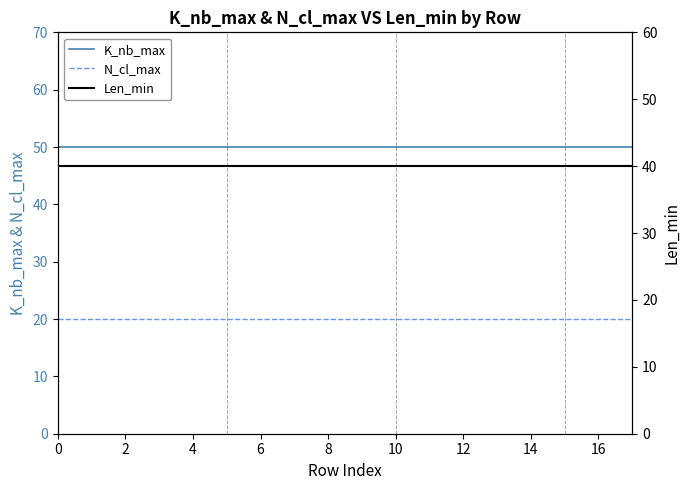

Reading left to right, extract all data points from this chart.

K_nb_max: 50	50	50	50	50	50	50	50	50	50	50	50	50	50	50	50	50	50
N_cl_max: 20	20	20	20	20	20	20	20	20	20	20	20	20	20	20	20	20	20
Len_min: 40	40	40	40	40	40	40	40	40	40	40	40	40	40	40	40	40	40